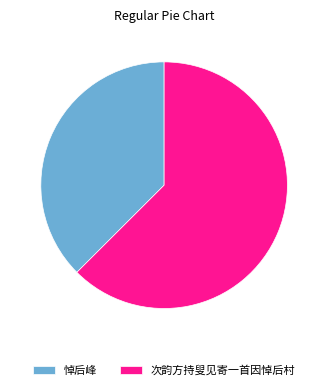

Does 悼后峰 account for over 50% of the chart?

No